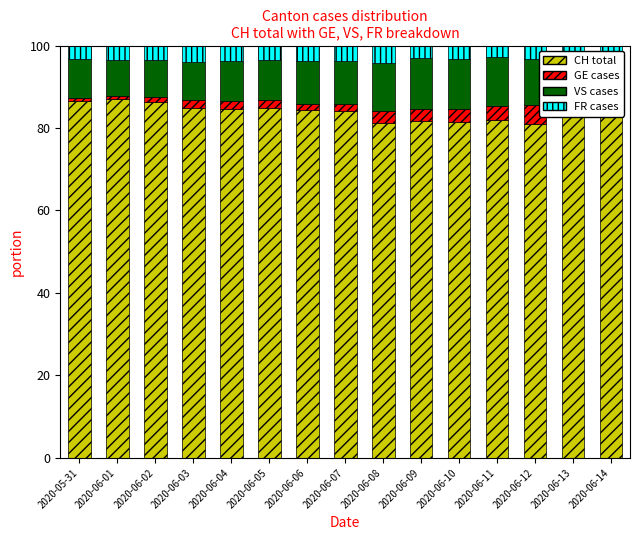

What is the total value across all series at 2020-06-08?

100.0